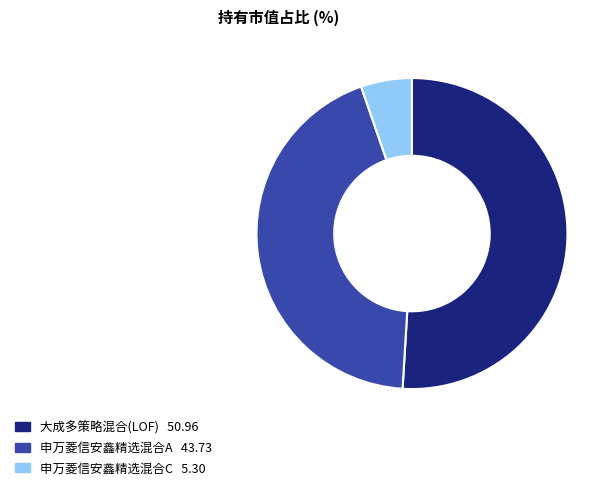

Between 申万菱信安鑫精选混合A and 大成多策略混合(LOF), which is larger?

大成多策略混合(LOF)